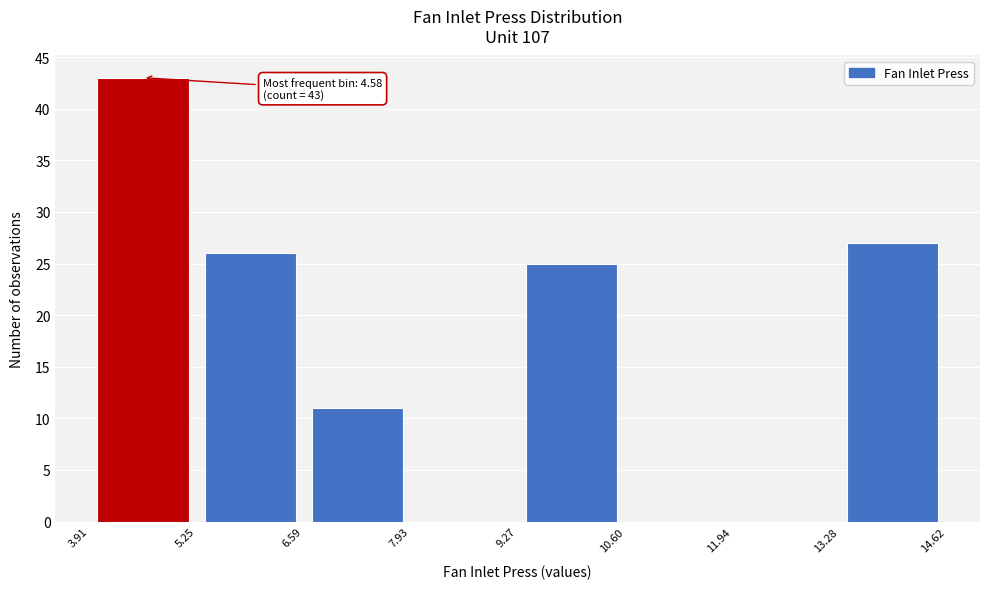

Over which range of the x-axis is the bar tallest?

3.91 to 5.25